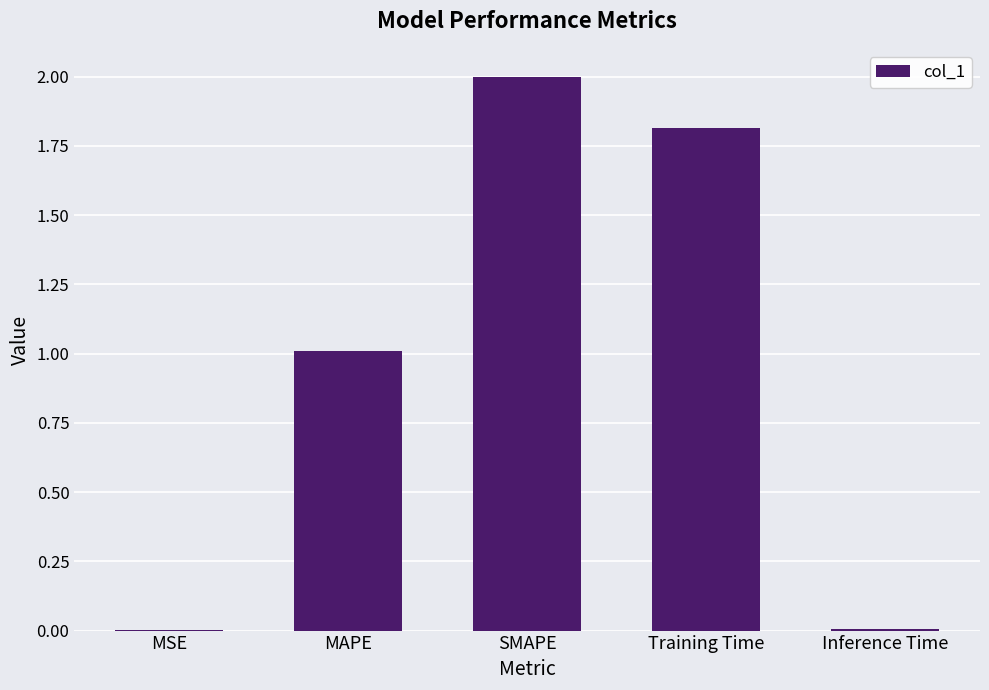

What is the change in value from SMAPE to Training Time?

-0.2